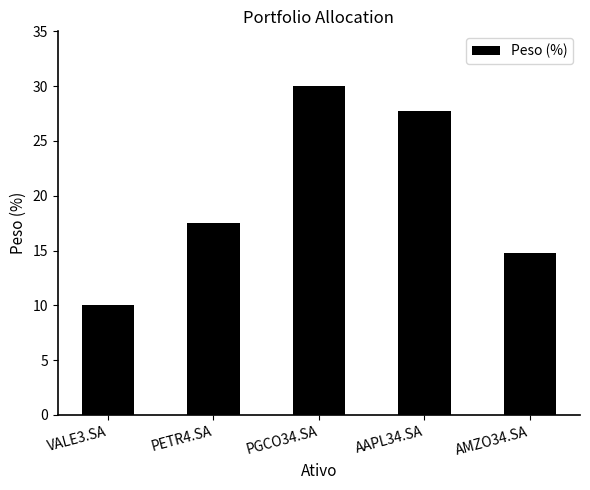

Is it true that the value at VALE3.SA is 10.0?

True